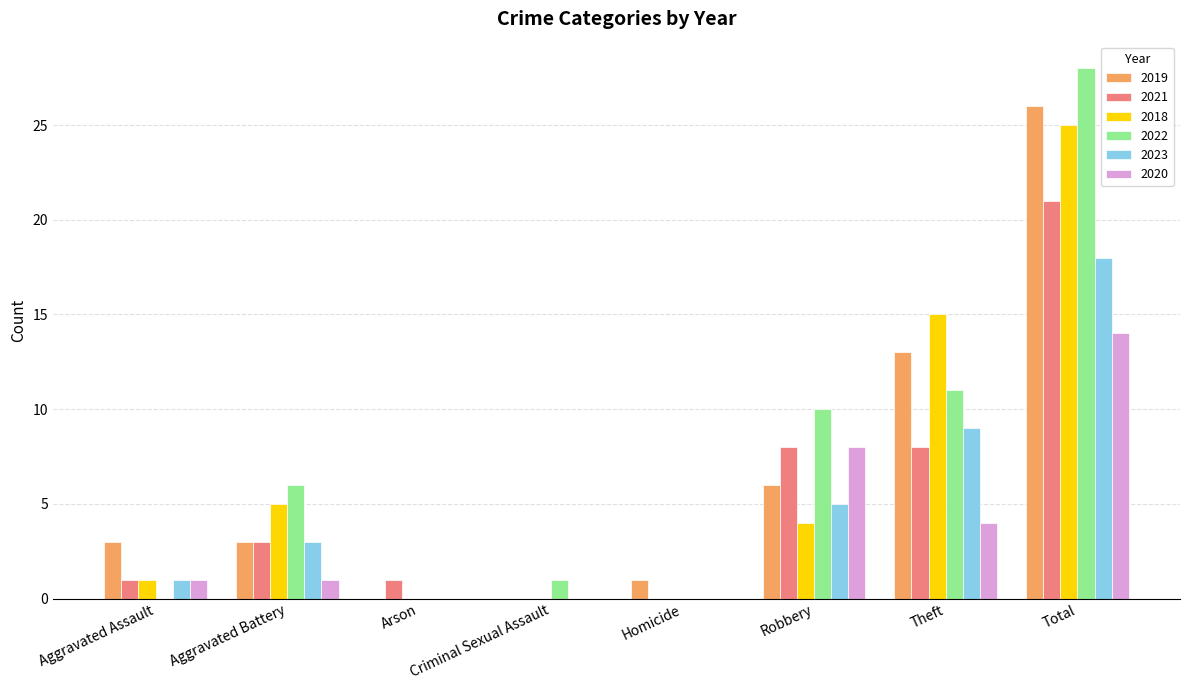

What is the maximum value shown in the chart?

28